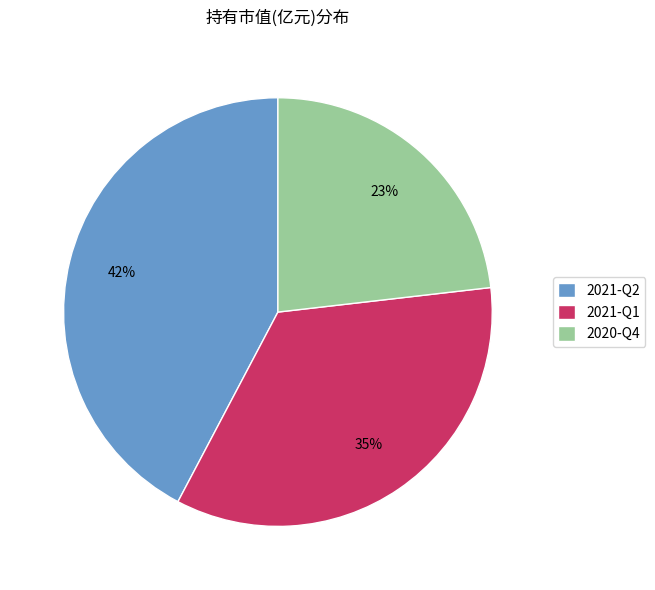

Rank the categories by value from highest to lowest.

2021-Q2, 2021-Q1, 2020-Q4